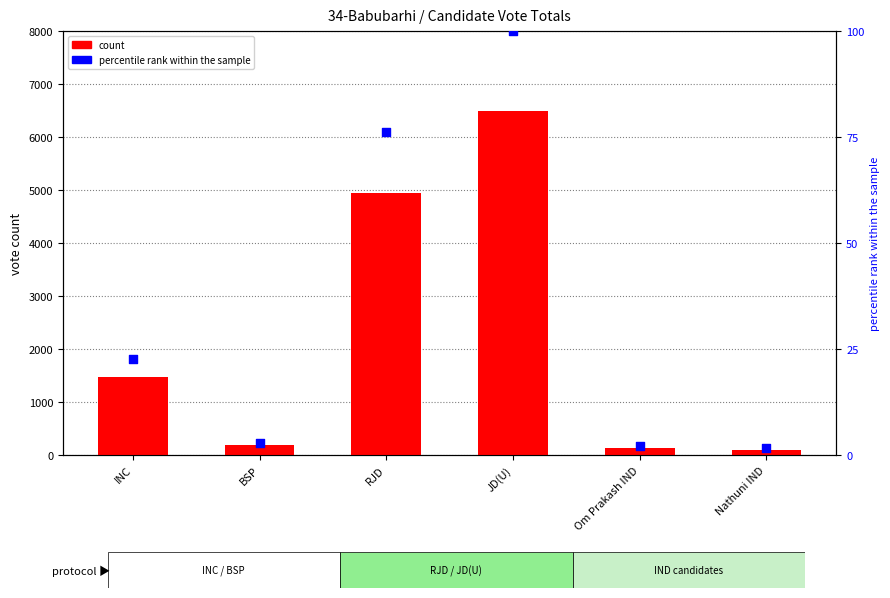

Which series contains the lowest Y value?

percentile rank within the sample